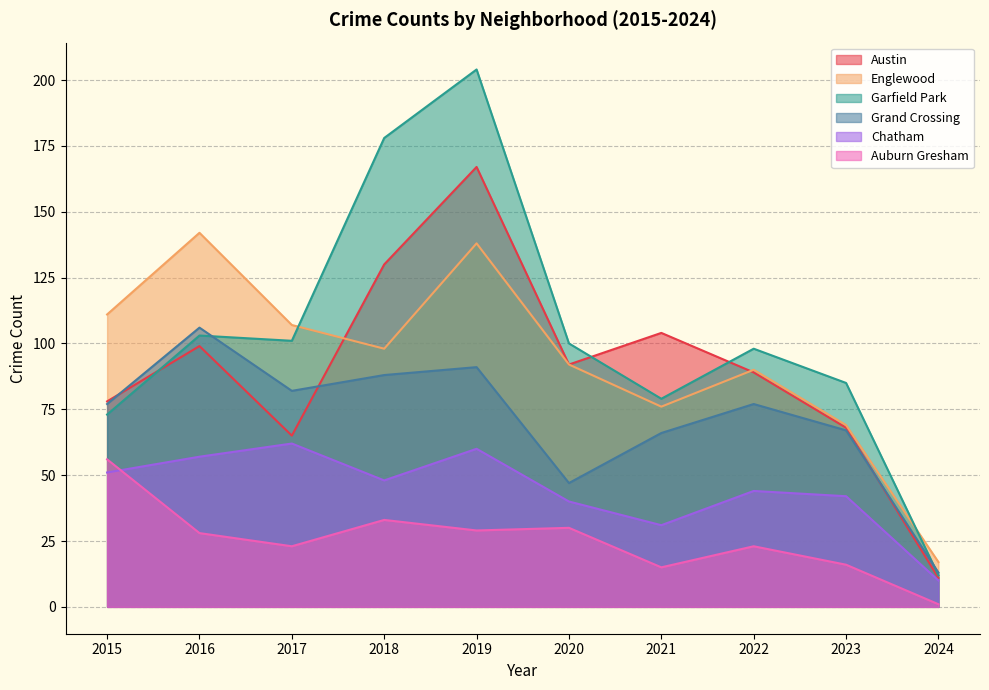

The Chatham series shows 38 at 2016. True or false?

False